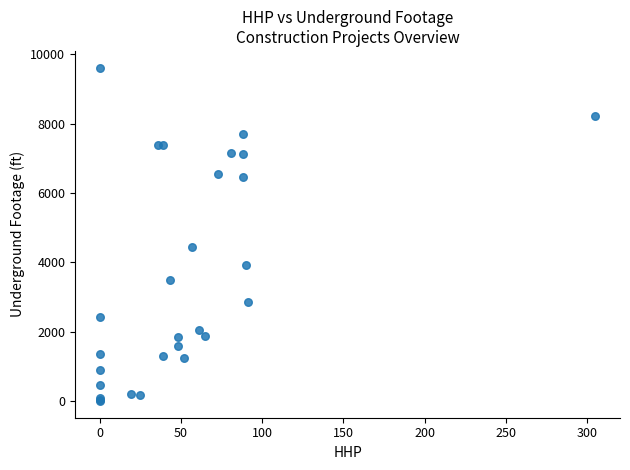

What Y value in the scatter plot is closest to 4809?

4443